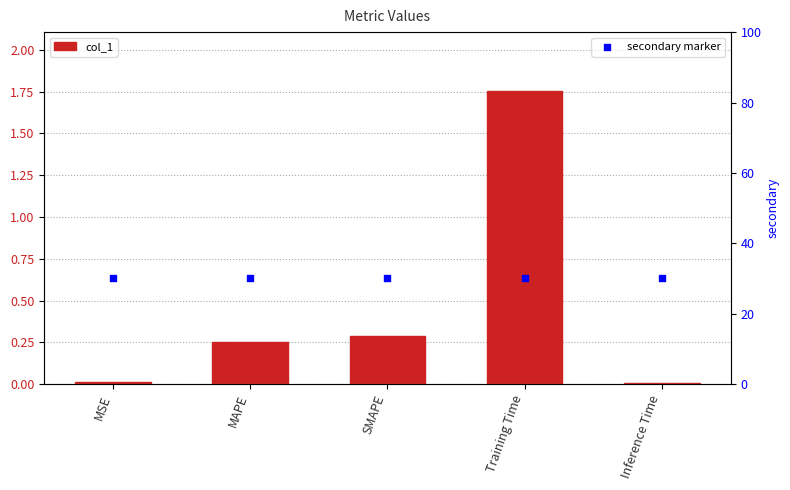

Is the value of secondary marker at MAPE greater than the value of col_1 at MSE?

Yes